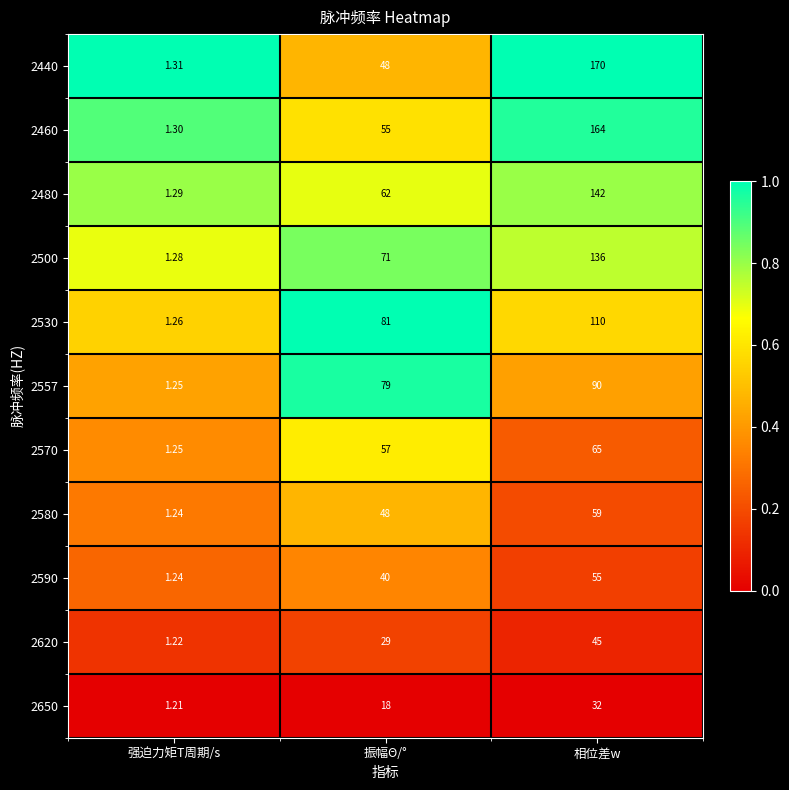

At which label does 2480 reach its minimum?

强迫力矩T周期/s